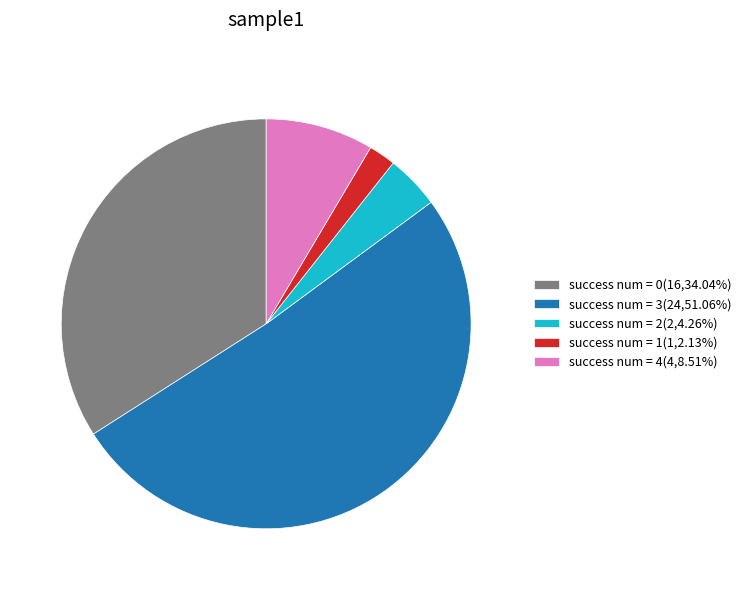

Do success num = 1(1,2.13%) and success num = 3(24,51.06%) together represent more than half of the pie?

Yes